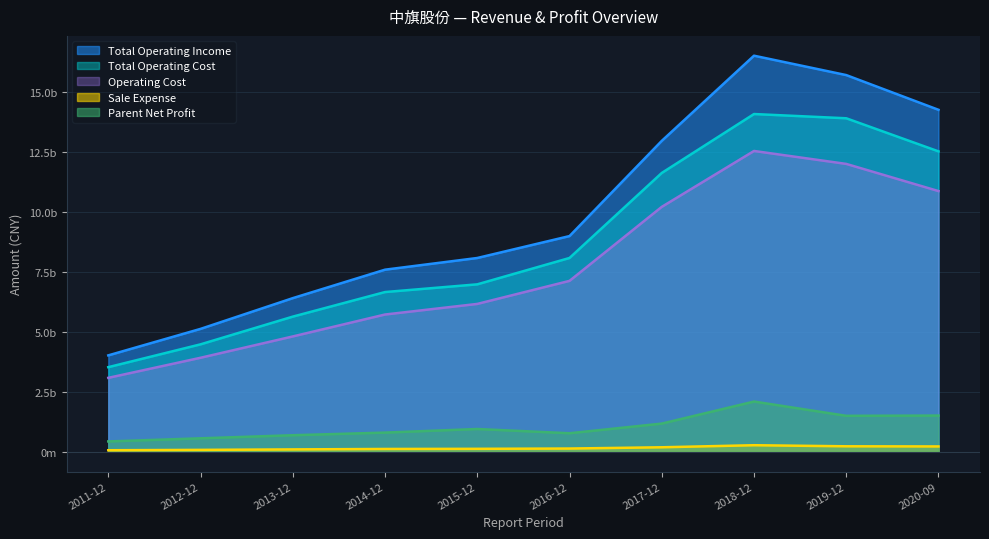

What is the label of the 10th point from the left?

2020-09